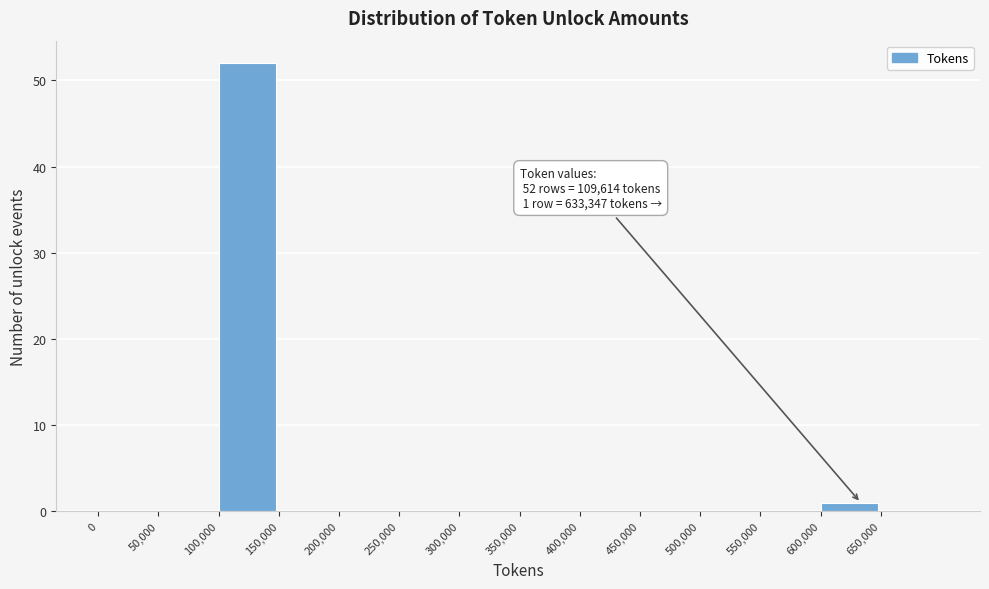

Over which range of the x-axis is the bar tallest?

100000 to 150000